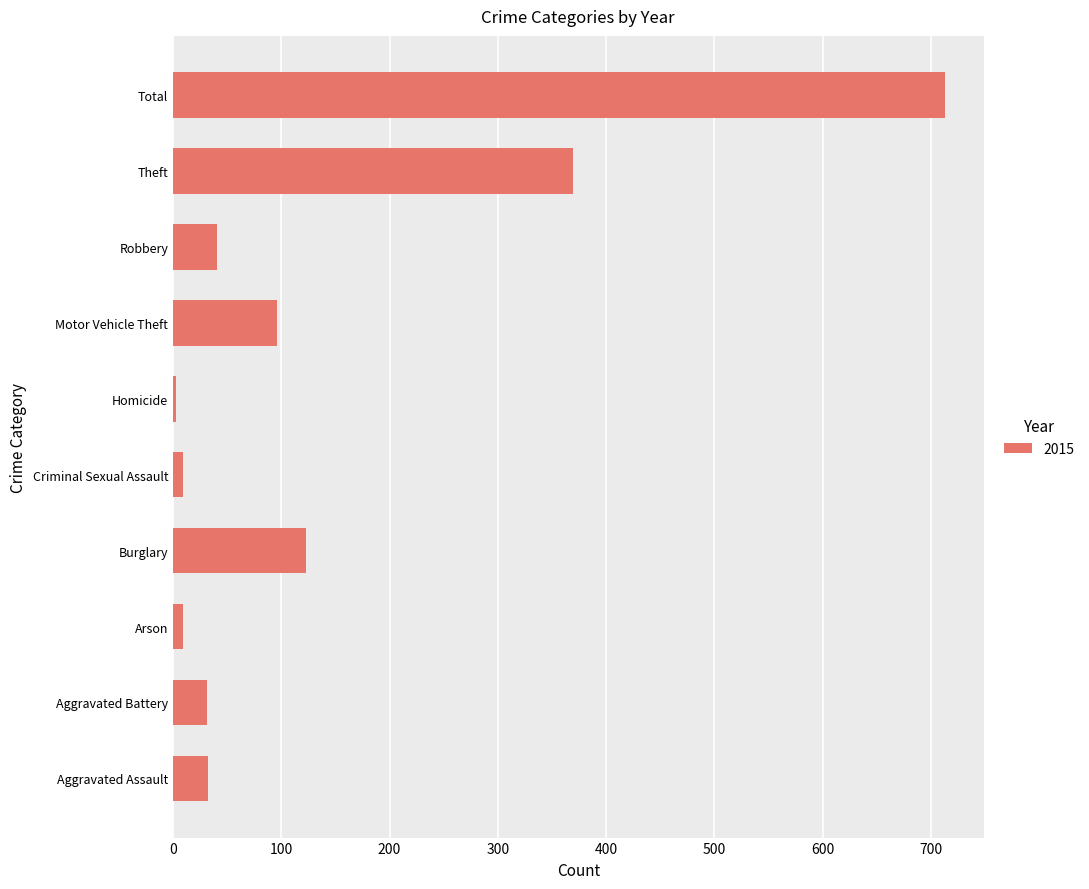

Which has a higher value, Arson or Robbery?

Robbery